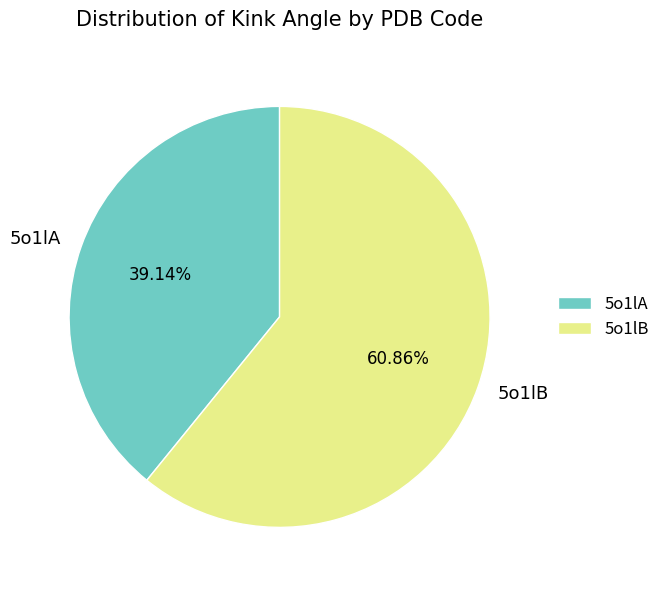

To the nearest percent, what is the combined percentage of 5o1lA and 5o1lB?

100%